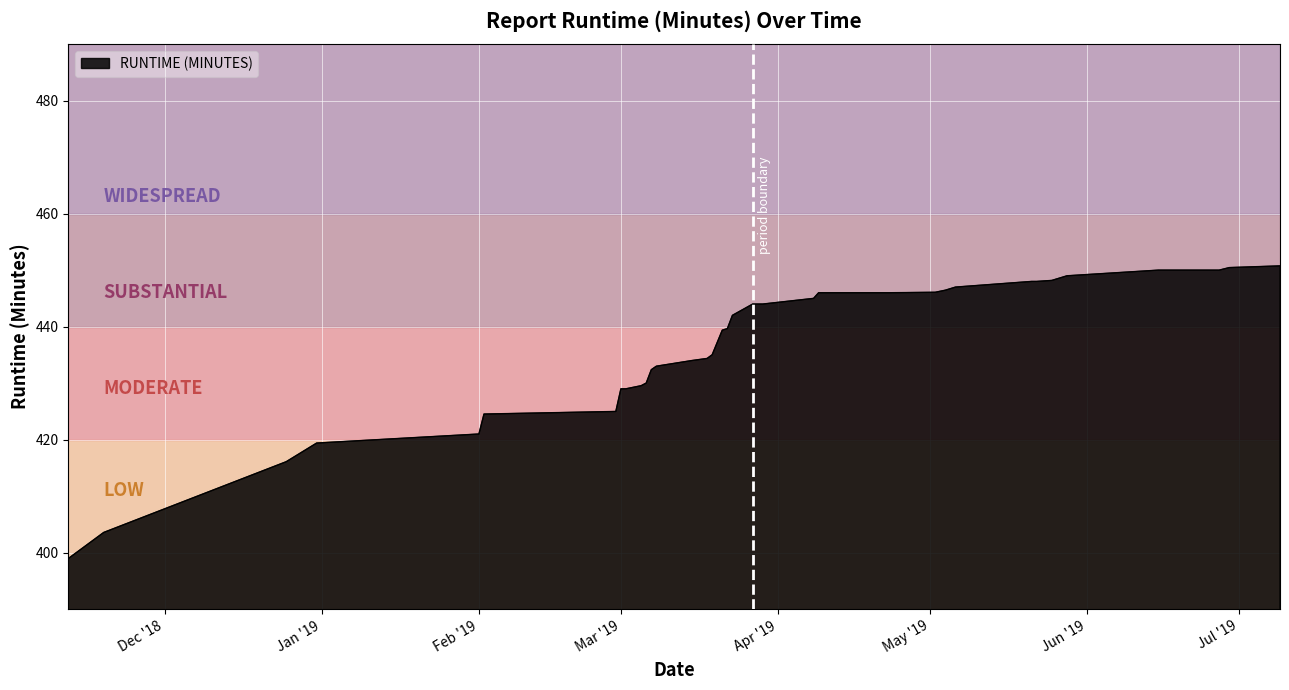

What is the greatest value displayed?

450.8